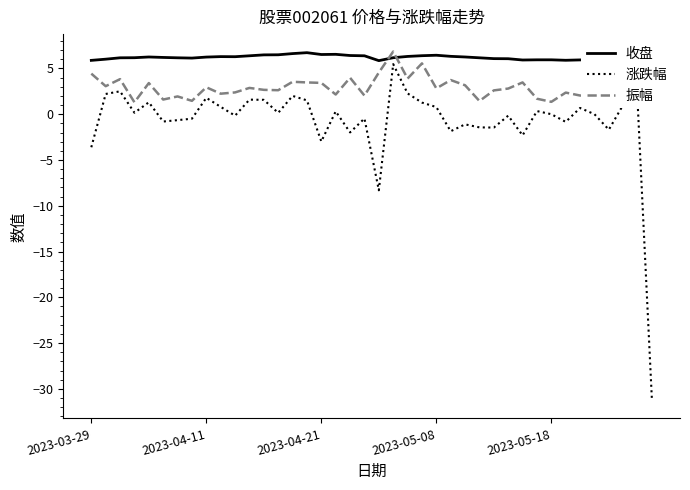

Read the 振幅 value at 28.

2.6